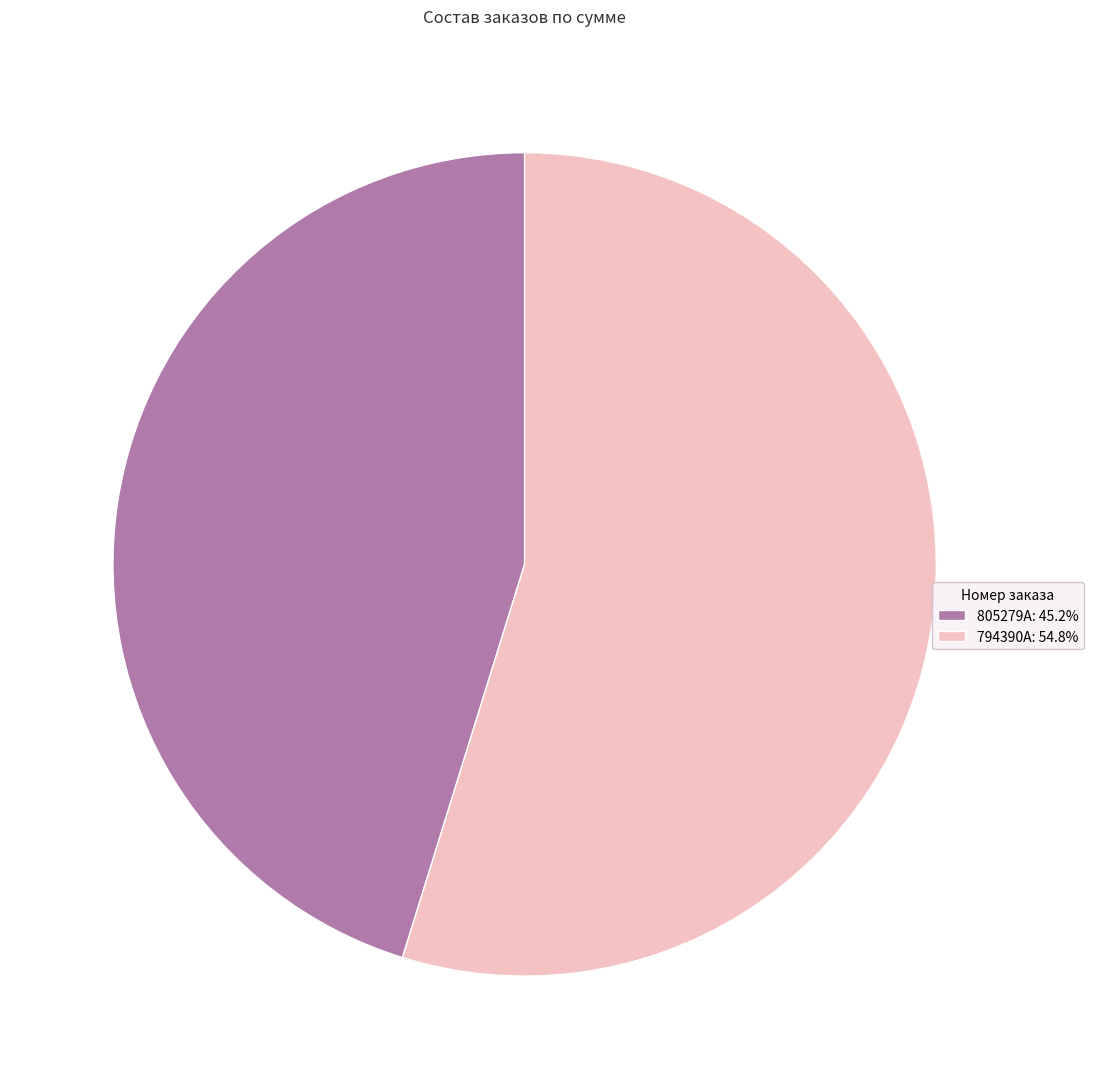

What is the smallest slice in the pie chart?

805279A